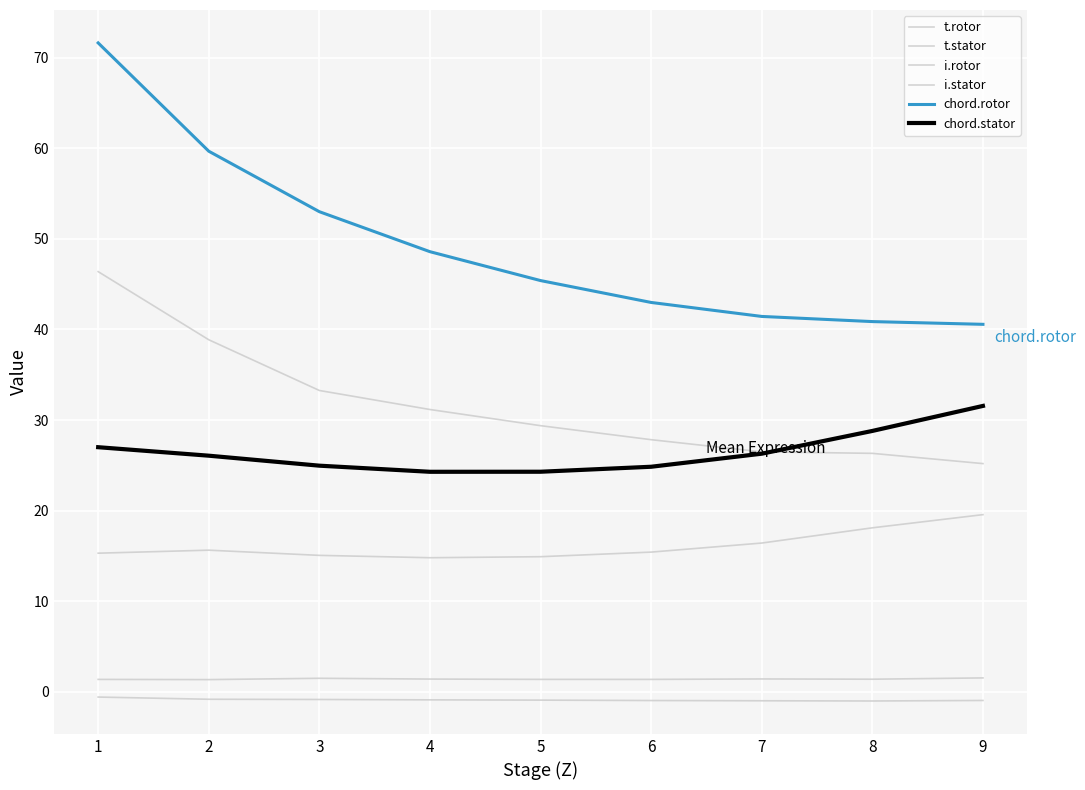

Rank the categories by chord.stator value from highest to lowest.

9, 8, 1, 7, 2, 3, 6, 5, 4